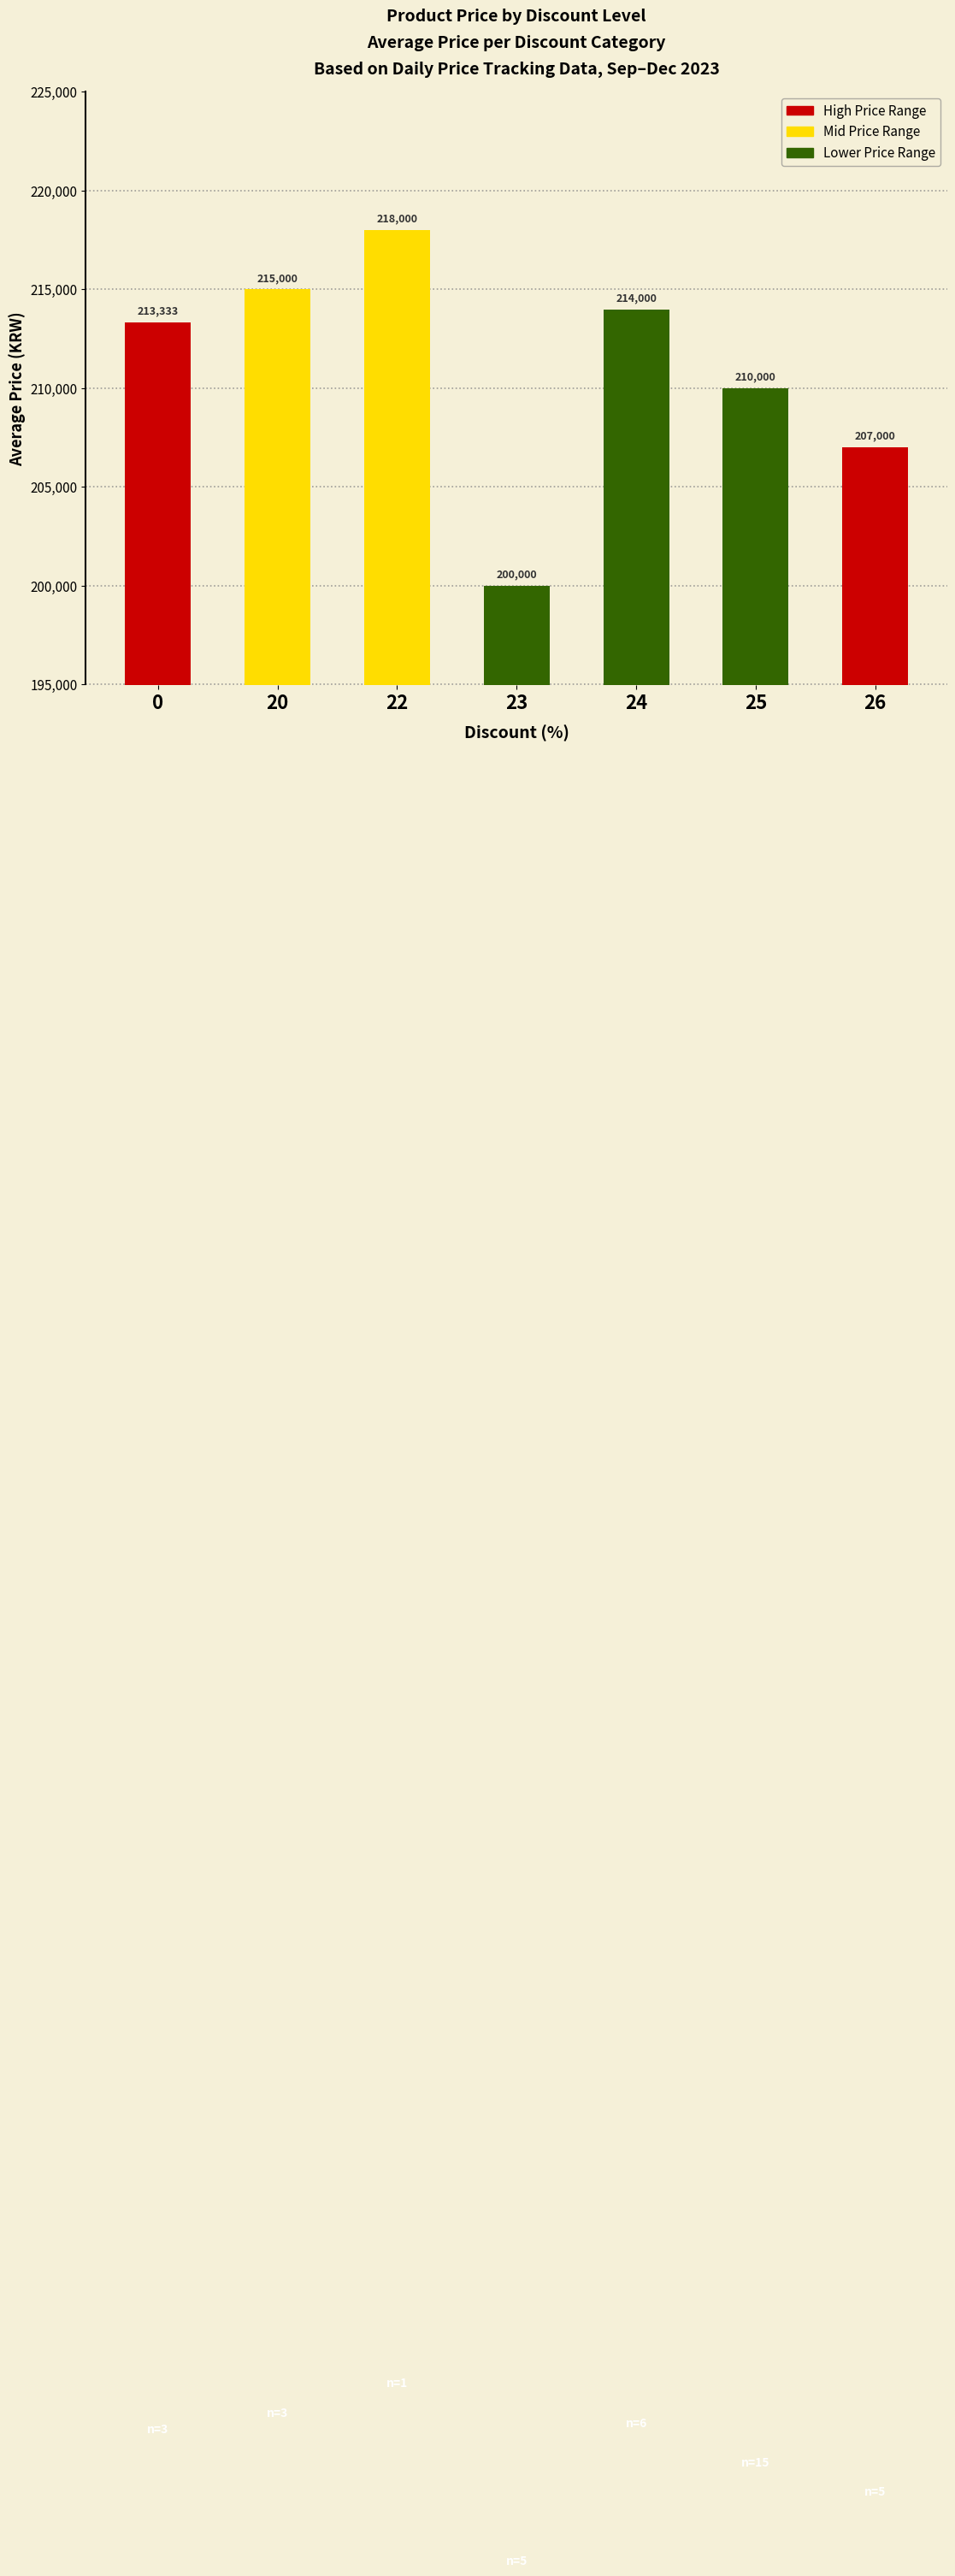

What is the sum of the values at 22 and 25?

428000